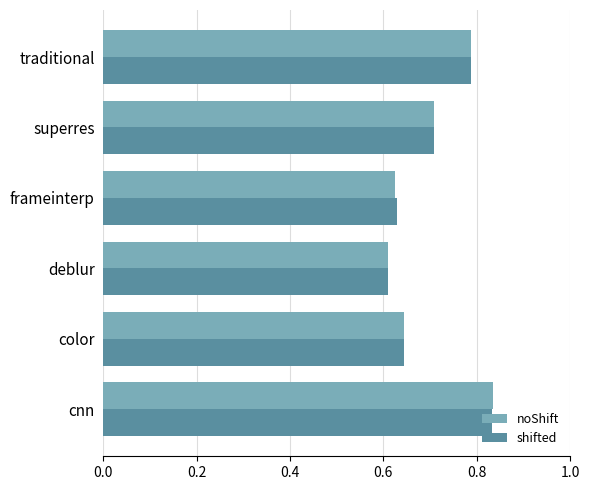

The noShift series shows 1.1 at color. True or false?

False